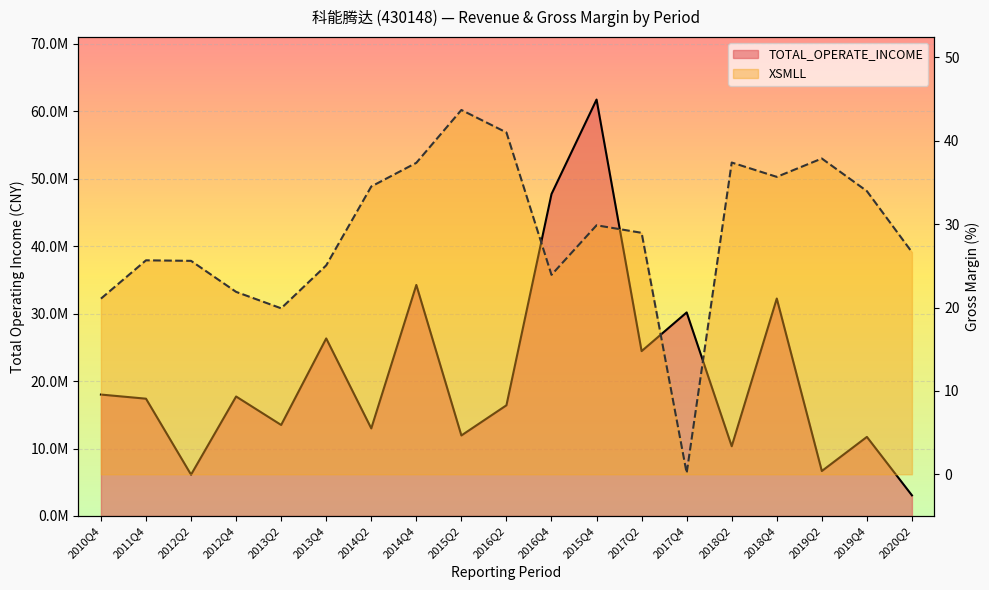

What value does the TOTAL_OPERATE_INCOME series have at 2017Q4?

30185541.7